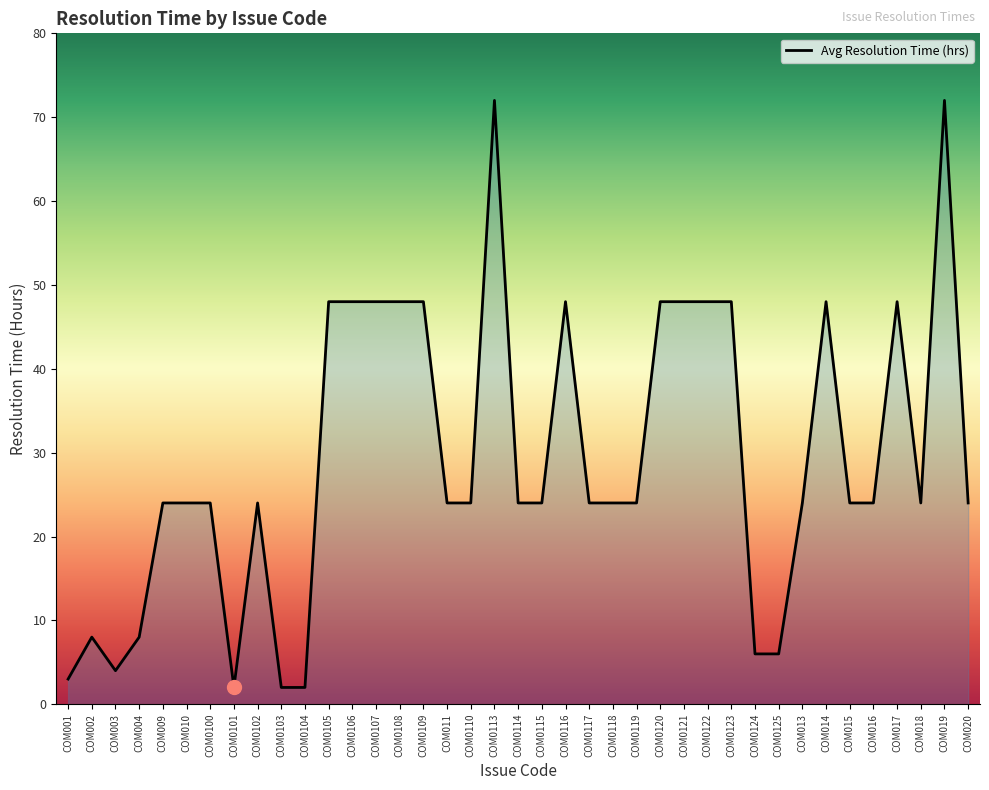

How many series are shown in this chart?

1